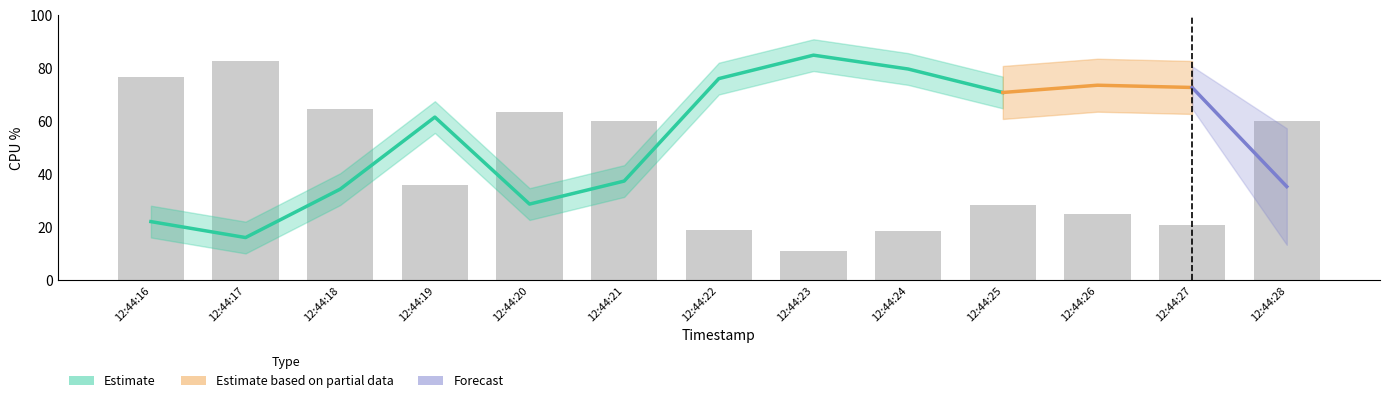

How many groups of bars are there?

13